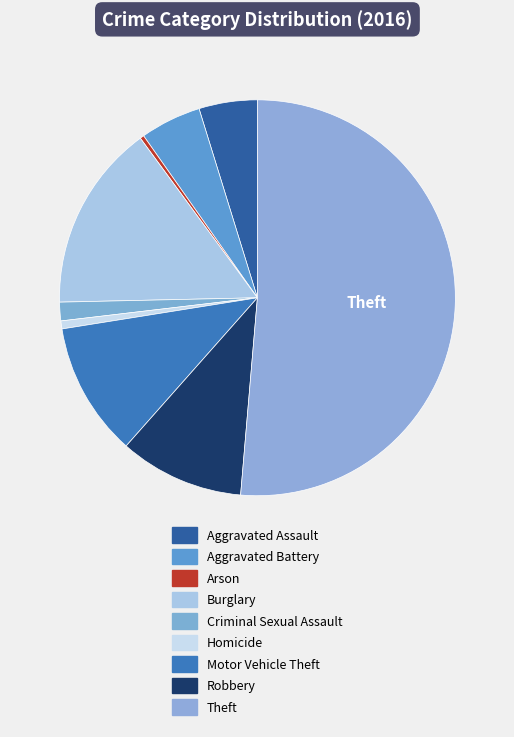

Does Theft represent more than half of the total?

Yes